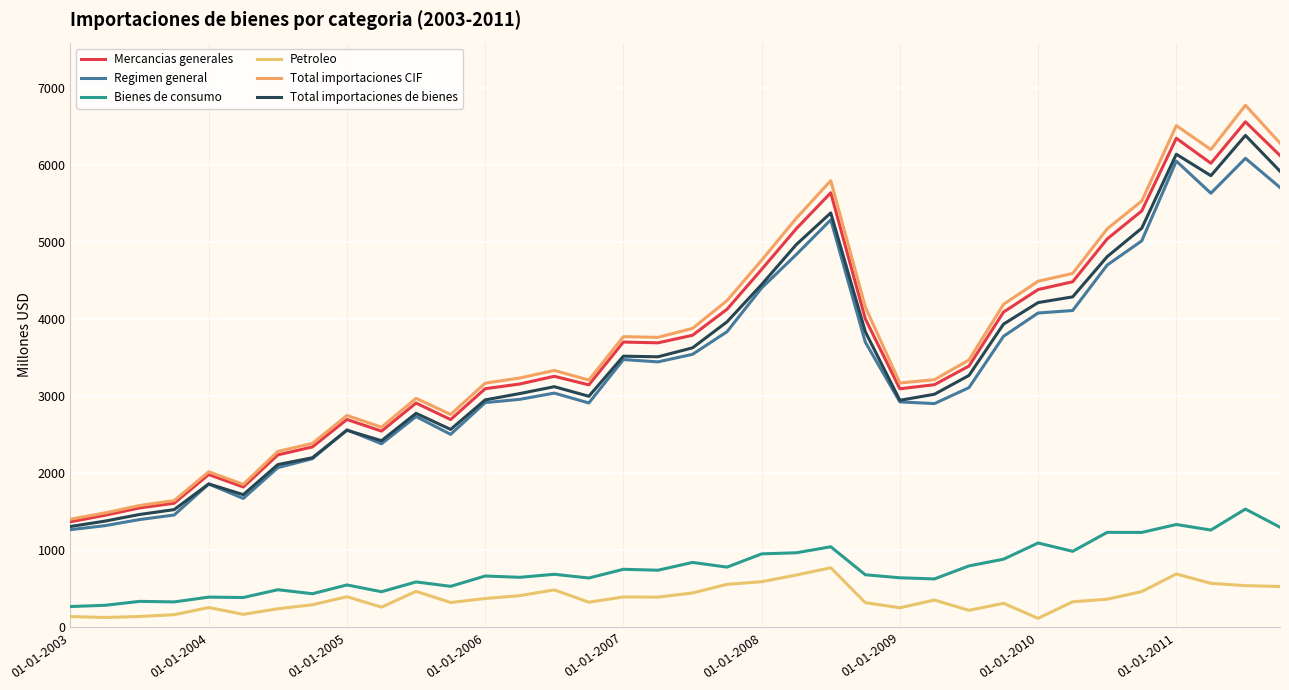

Does the chart display data point markers on the line(s)?

No